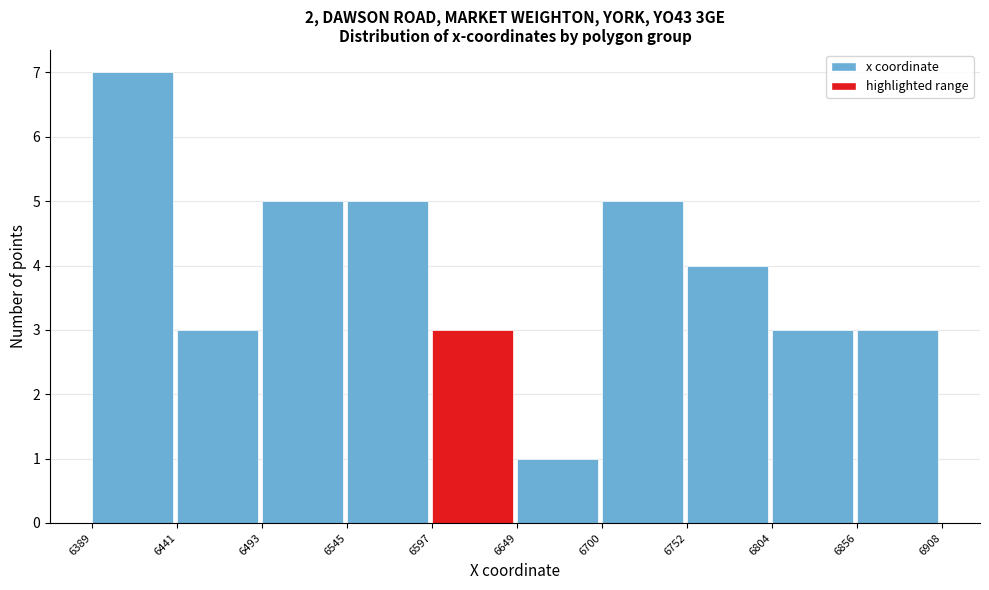

How tall is the bar that spans 6700 to 6752 on the x-axis? The values are not printed on the chart, so give them approximately, as read against the axis.

5